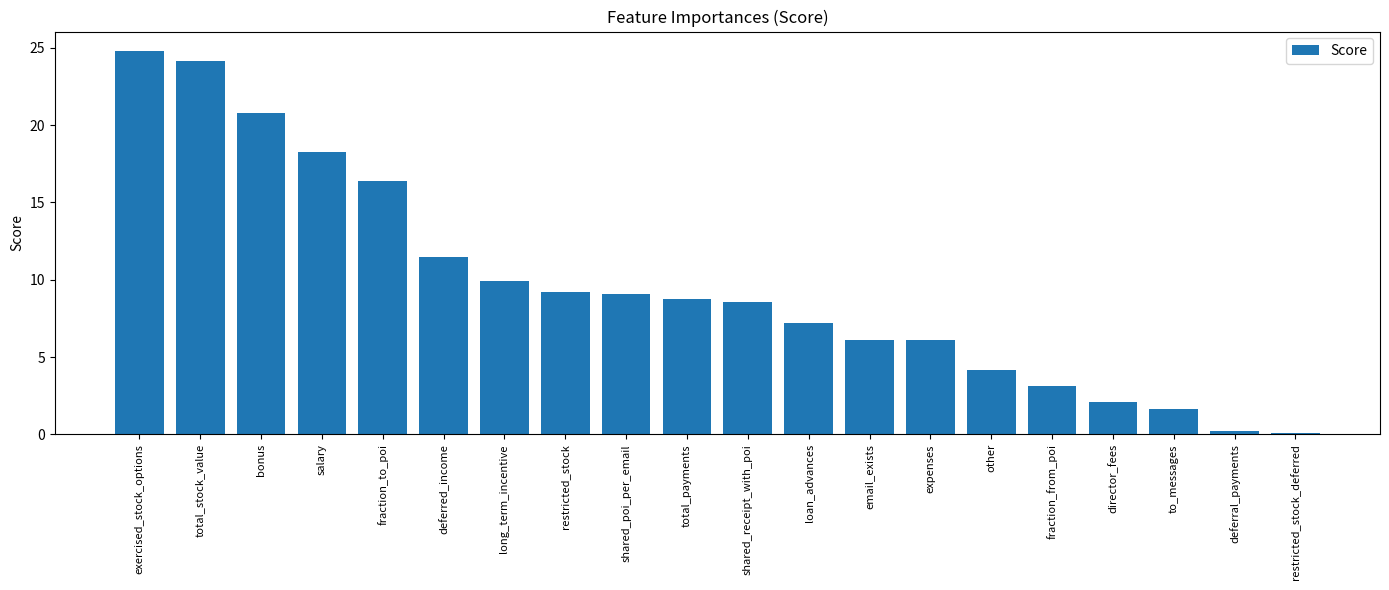

Which category has the highest value across all series?

exercised_stock_options